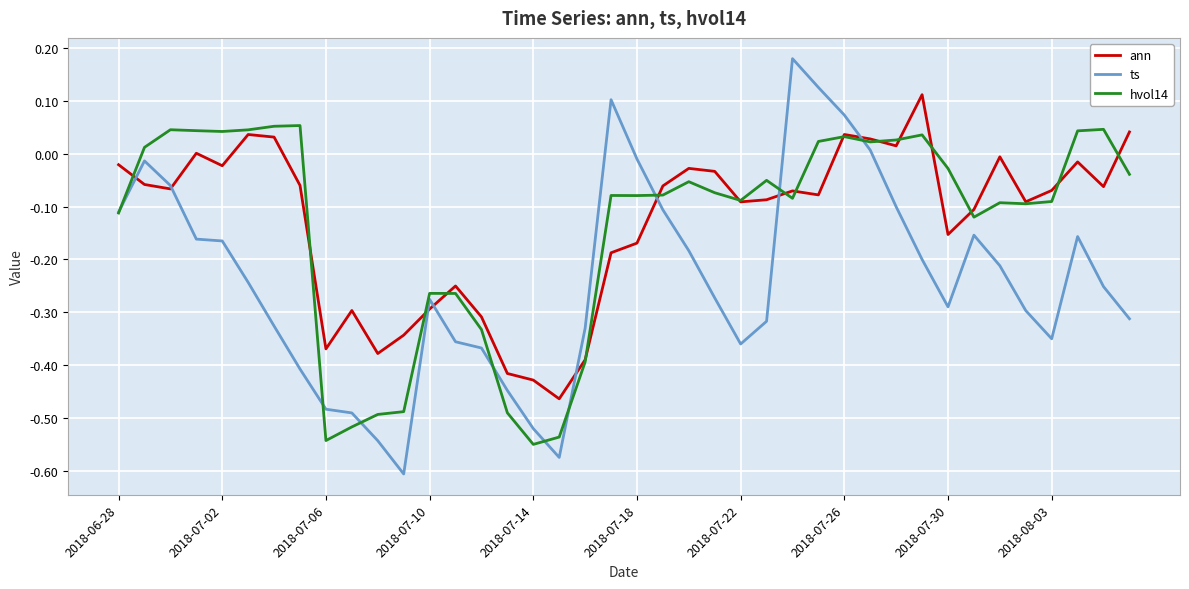

In ann, how many points are lower than both neighbors (excluding endpoints)?

11